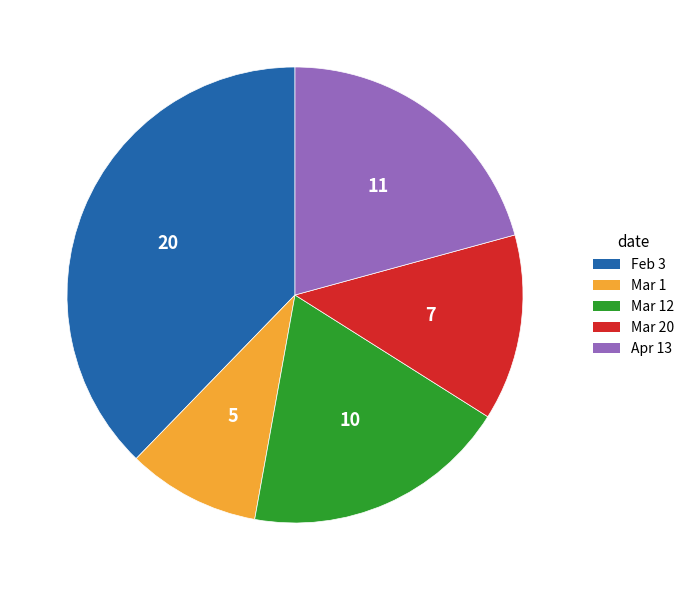

Does any single category account for the majority?

No